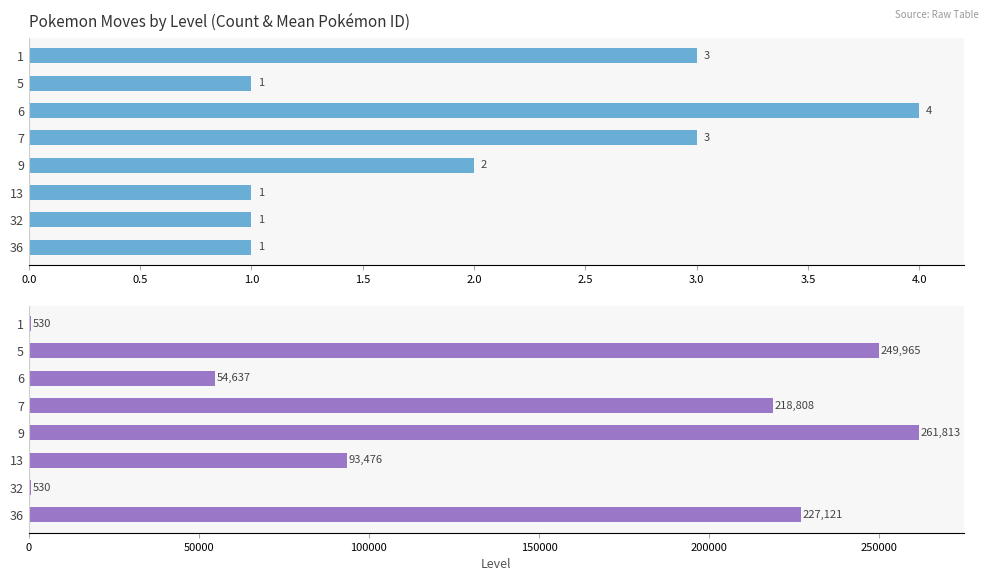

List the series in order of their overall mean, highest first.

mean_pokemon_id, count